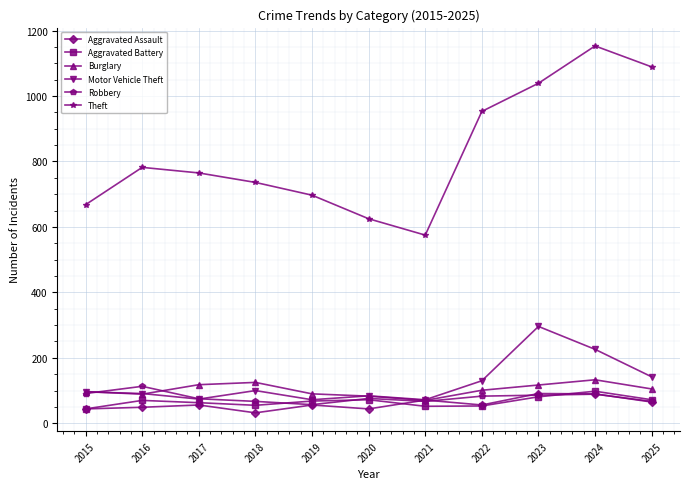

What is the value of the Aggravated Assault point at the 8th from the left?

56